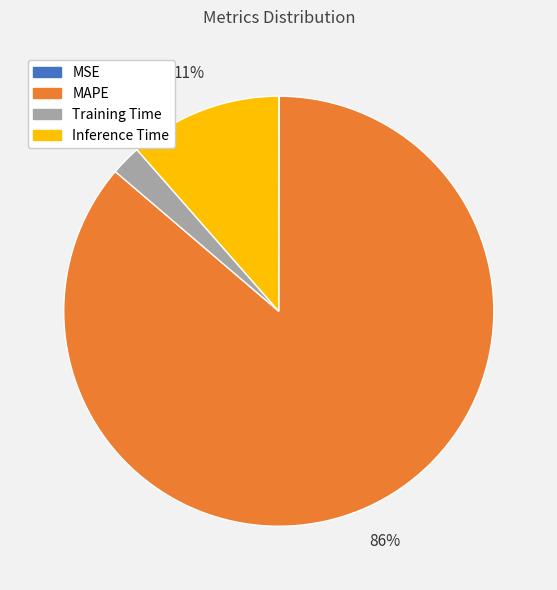

Is the sum of Inference Time and Training Time greater than half?

No